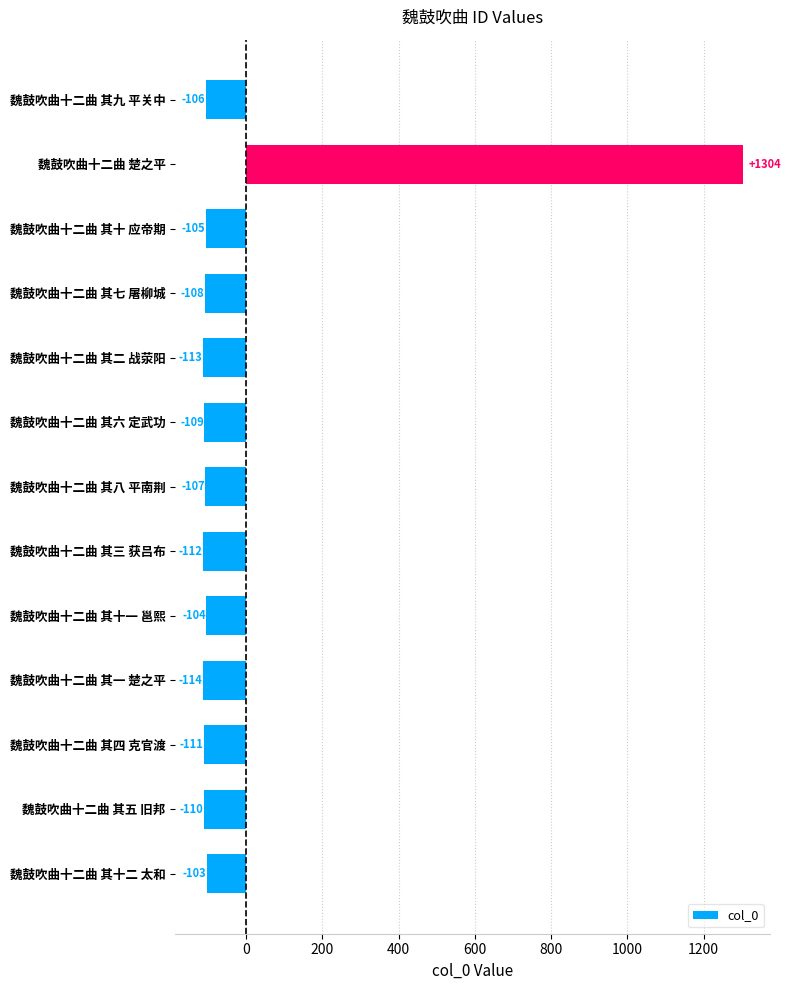

Where is the data nearest to the value 594?

魏鼓吹曲十二曲 其十二 太和